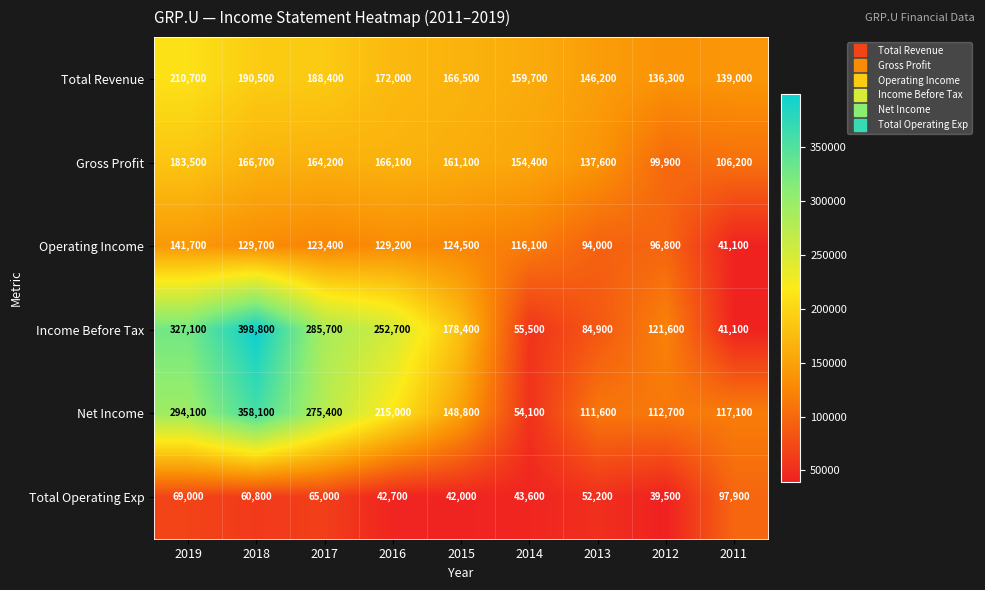

What is the total value across all series at 2019?

1226100